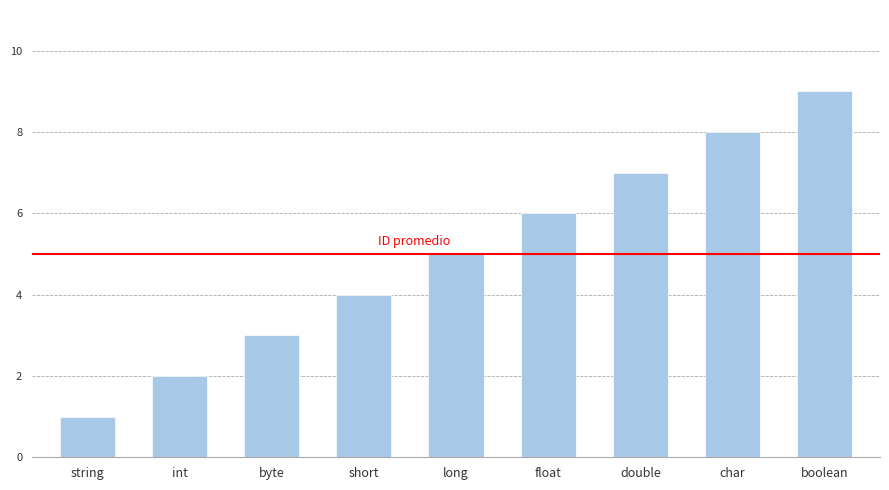

How many categories are shown in the chart?

9